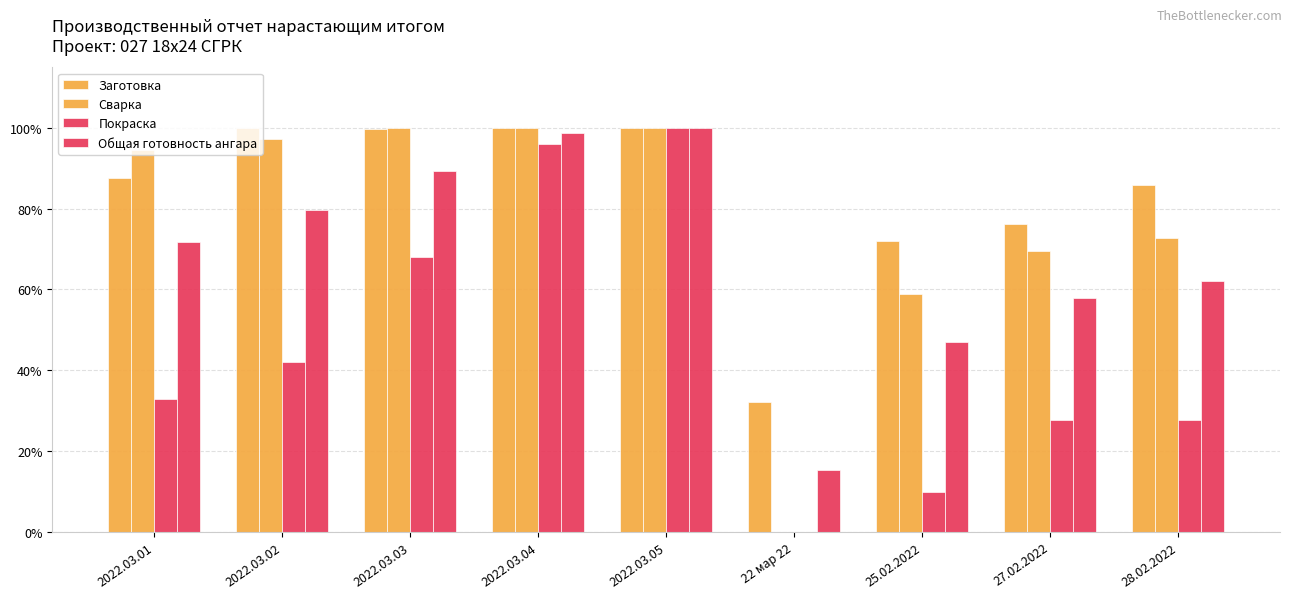

How many groups of bars are there?

9